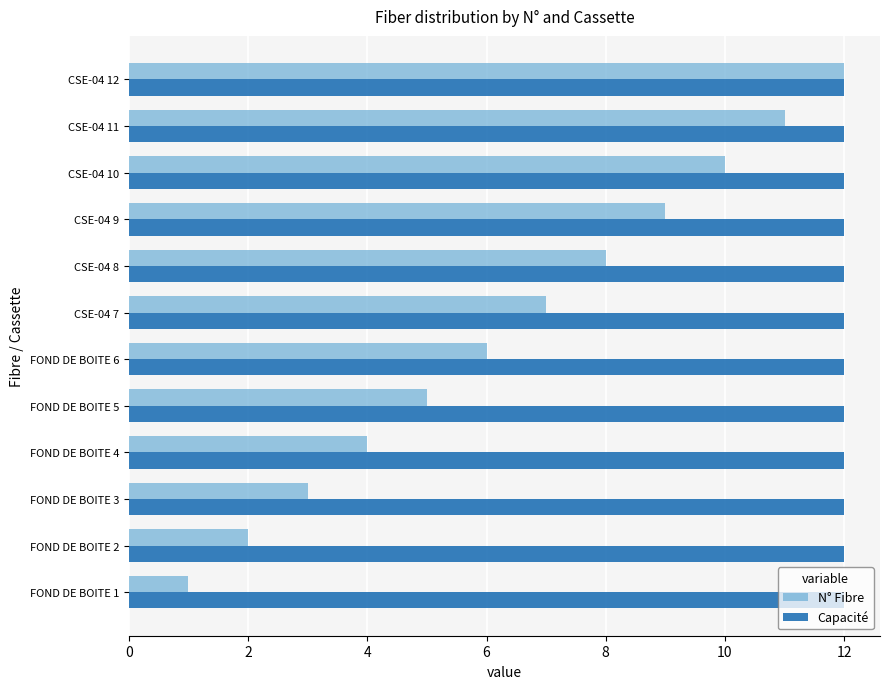

Which series has the largest total across all categories?

Capacité